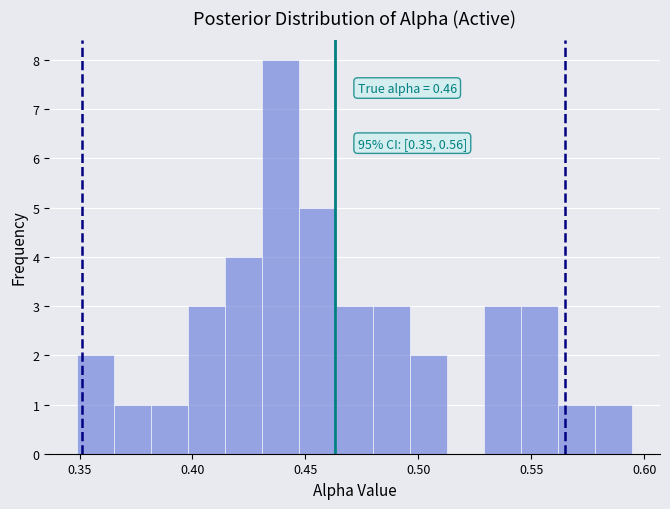

Around what value on the x-axis is the tallest bar? Give the approximate position of its centre, as read against the axis.

0.440